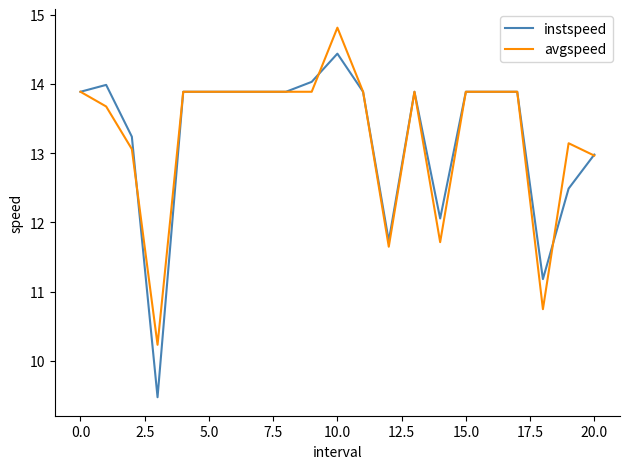

What is the highest value of the instspeed series?

14.4